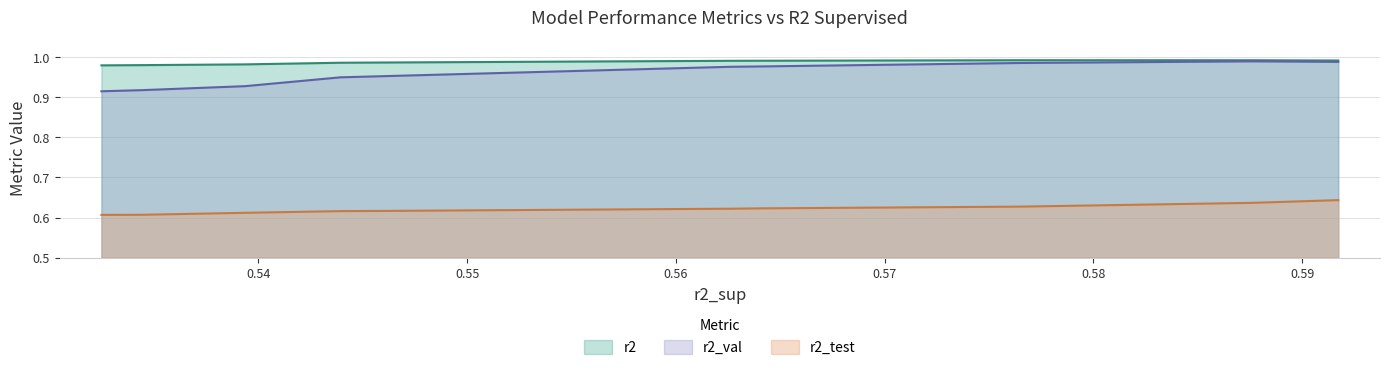

Which series has the largest total across all categories?

r2